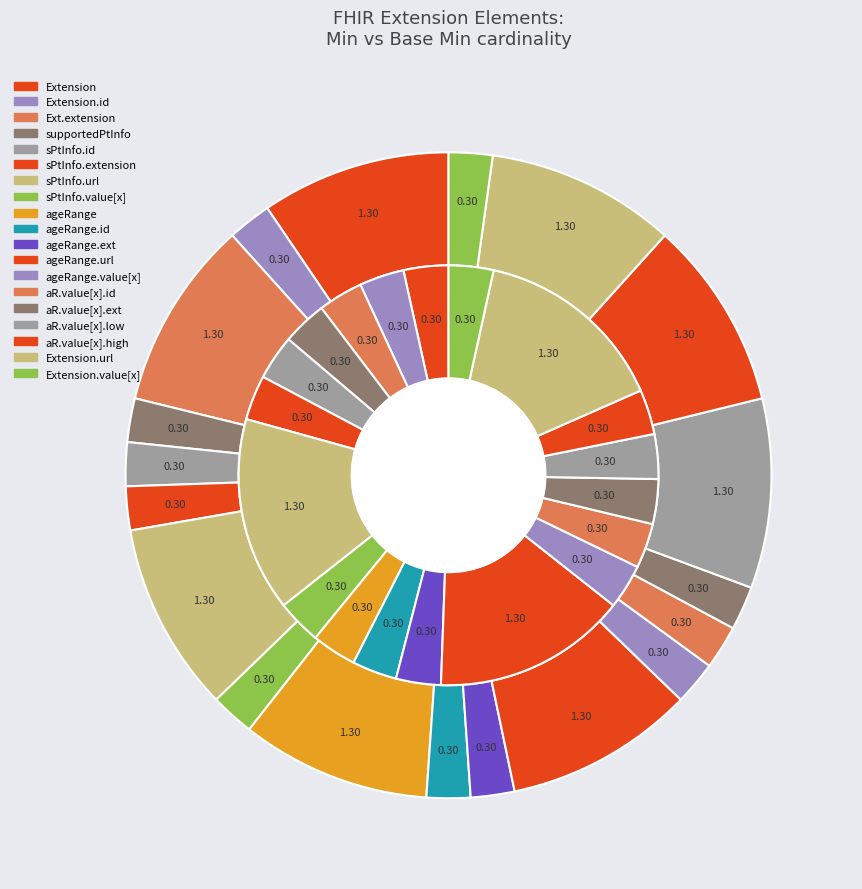

Do Extension.extension and Extension.id together represent more than half of the pie?

No